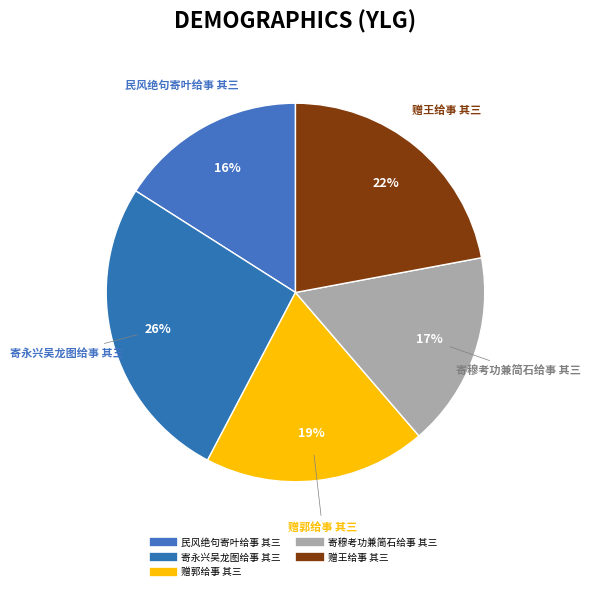

How many segments does this pie chart have?

5